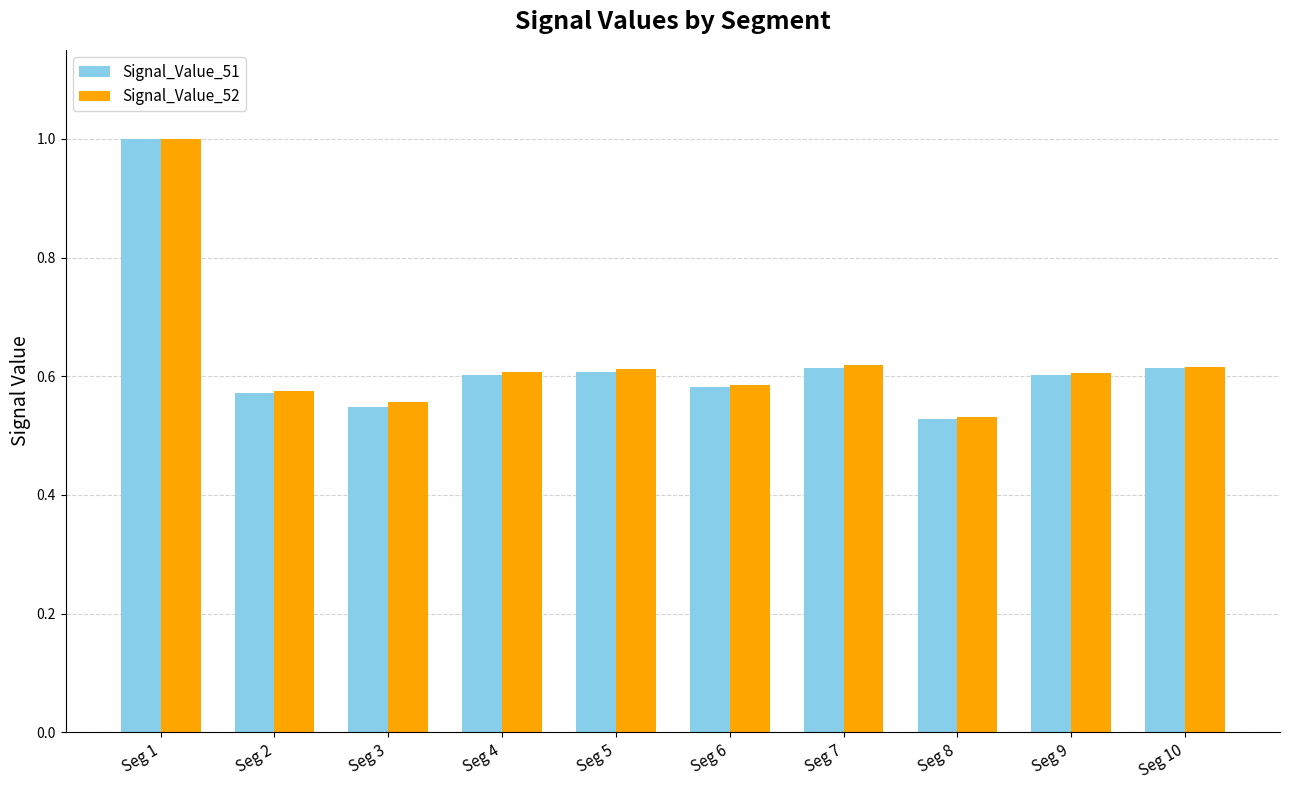

Which series has the widest spread of values?

Signal_Value_51